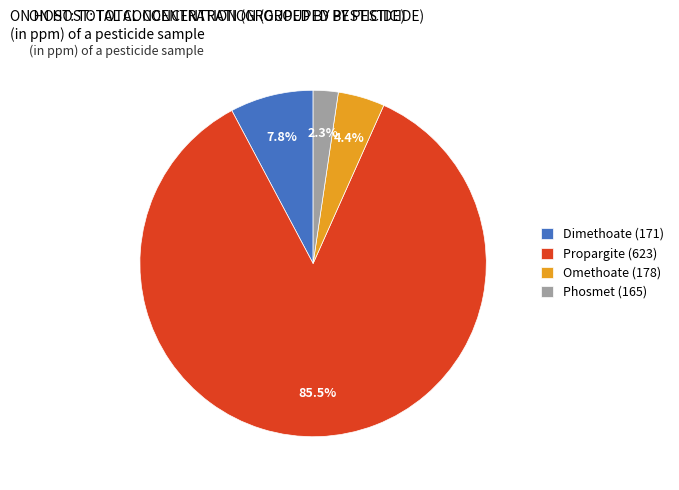

Which category has the smallest portion of the pie?

Phosmet (165)